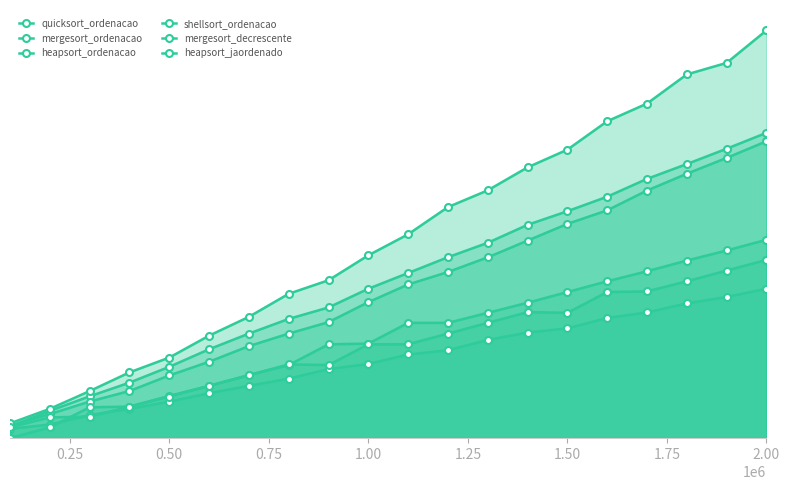

The value of heapsort_ordenacao at 0.25 is 0.0. True or false?

False